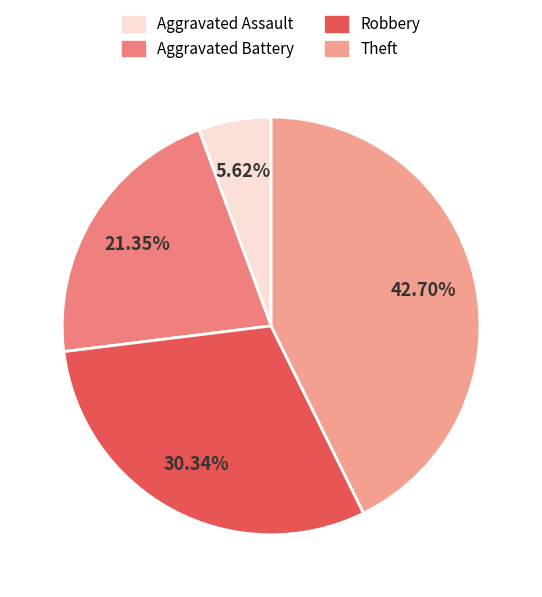

Combined, do Aggravated Assault and Theft account for over 50%?

No